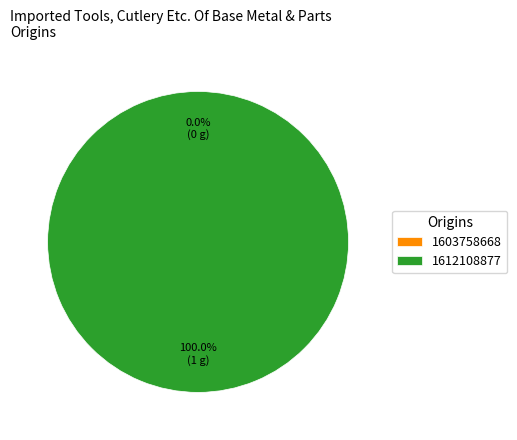

How much of the chart is everything except 1603758668?

100.0%